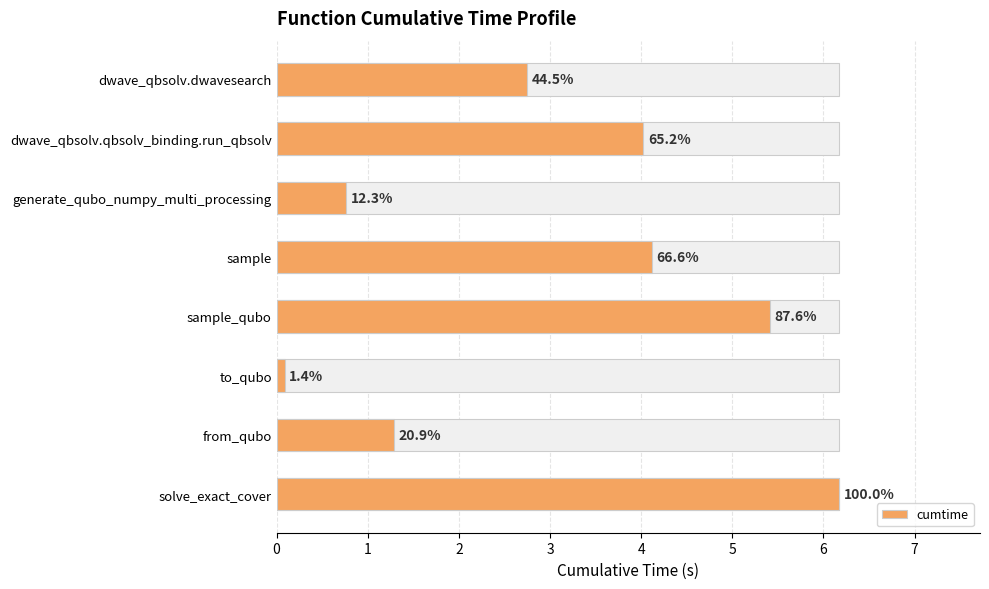

Is it true that the value at from_qubo is 1.7?

False